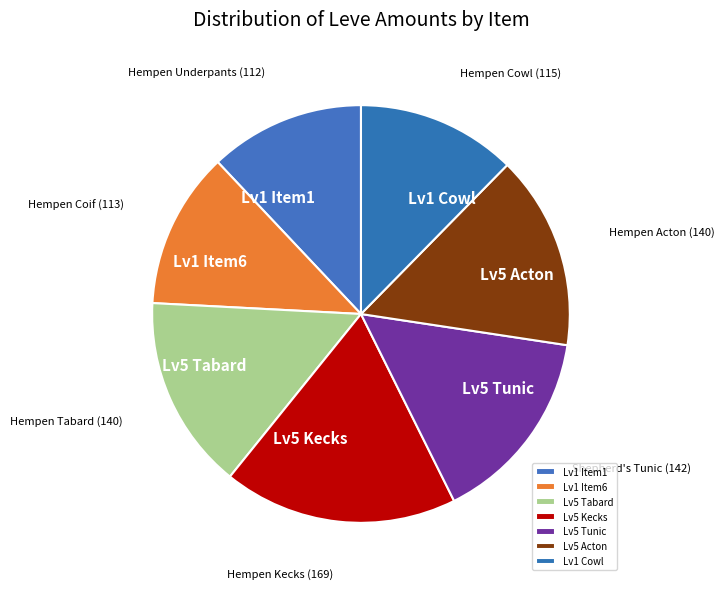

Which slice is the largest?

Lv5 Kecks